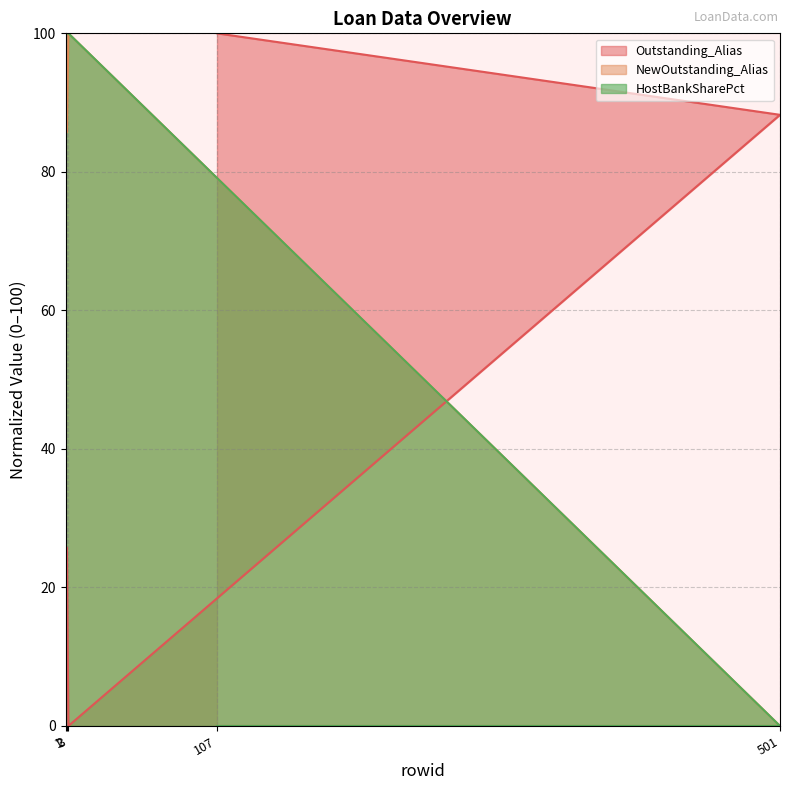

Does the chart display data point markers on the line(s)?

No